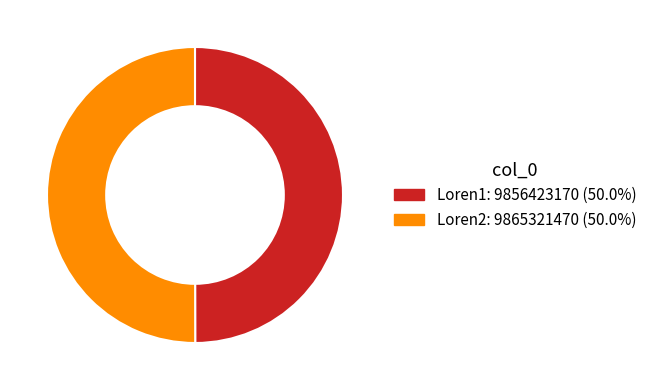

How many slices are in this pie chart?

2